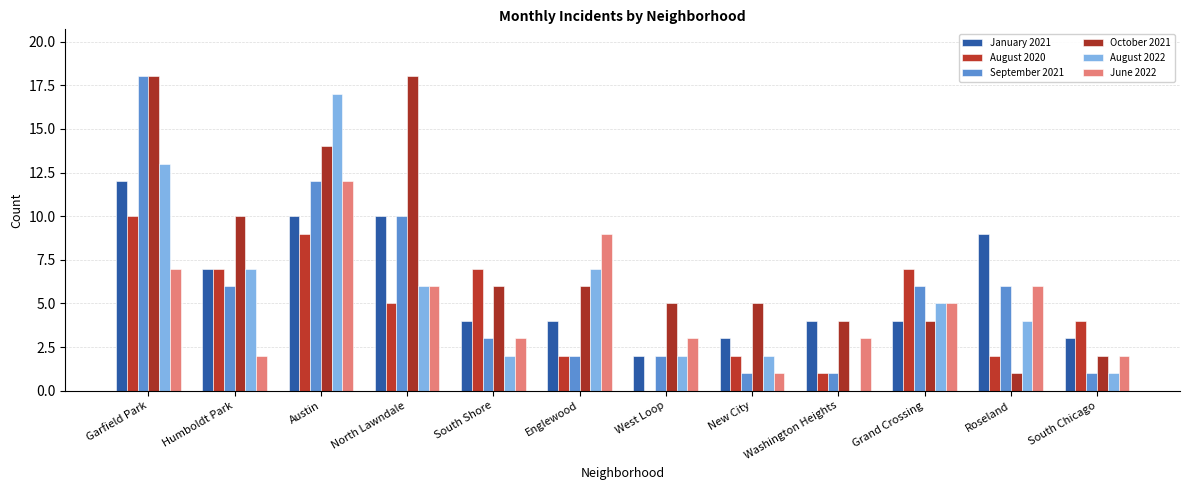

What are all the series names shown in the legend?

January 2021, August 2020, September 2021, October 2021, August 2022, June 2022